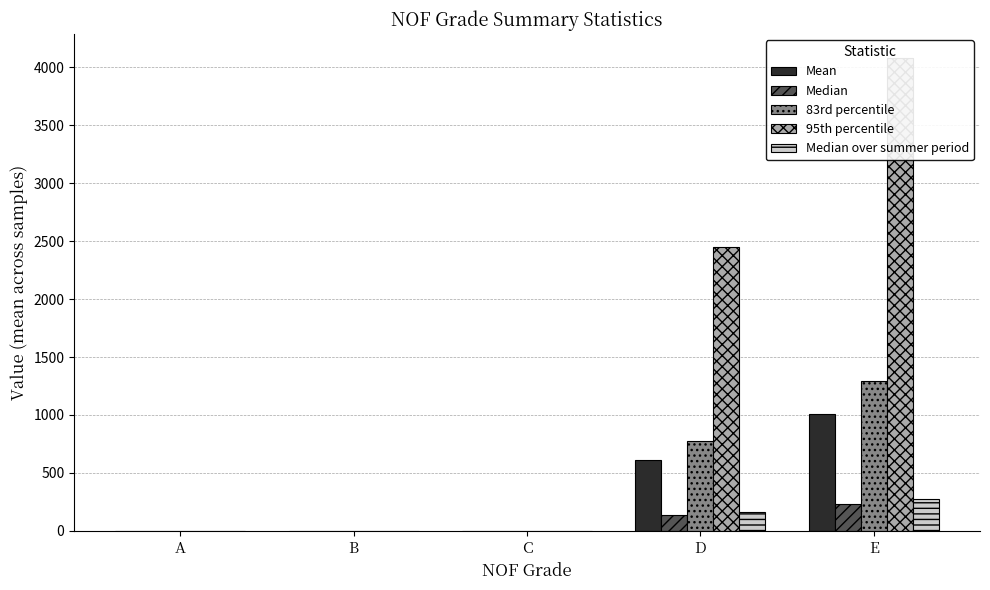

Read the Median over summer period value at B.

1.3